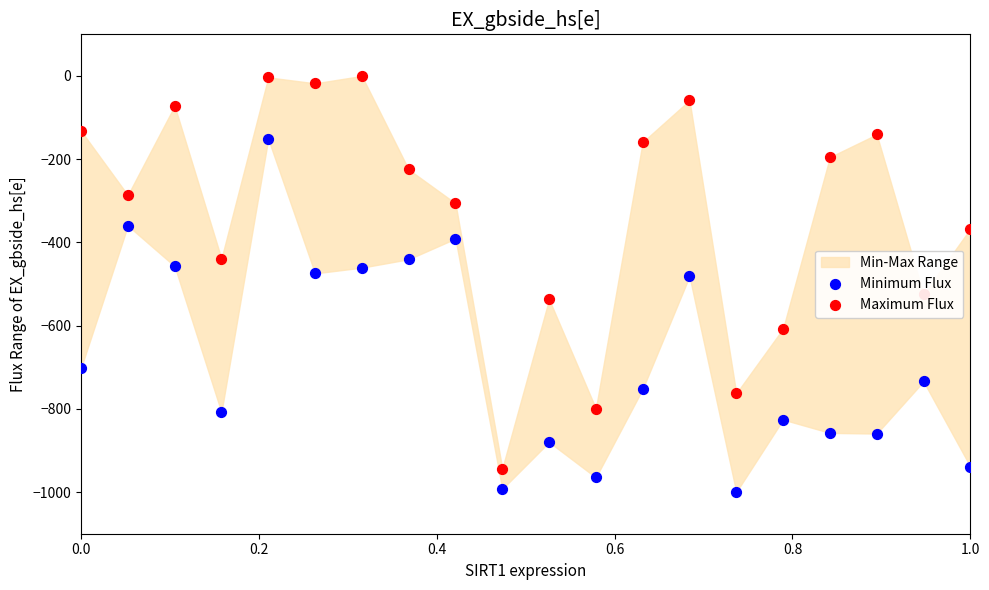

What are all the series names shown in the legend?

Minimum Flux, Maximum Flux